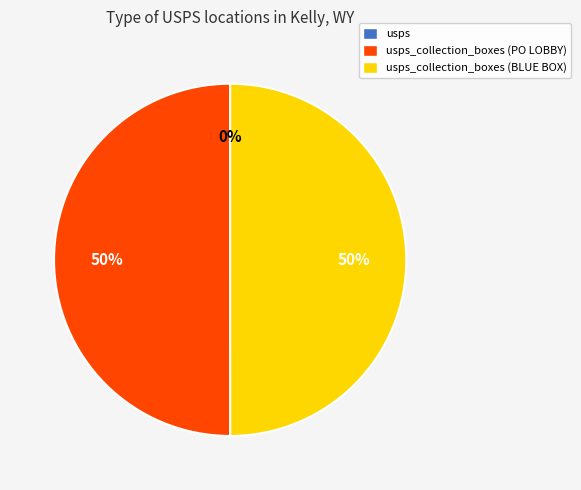

To the nearest percent, what is the average slice percentage?

33%